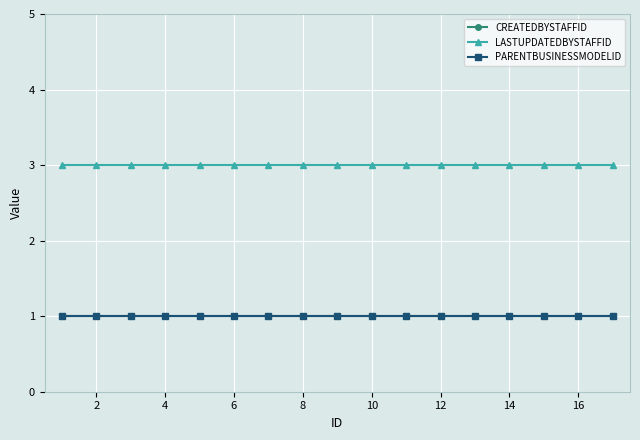

Does the chart have visible grid lines?

Yes